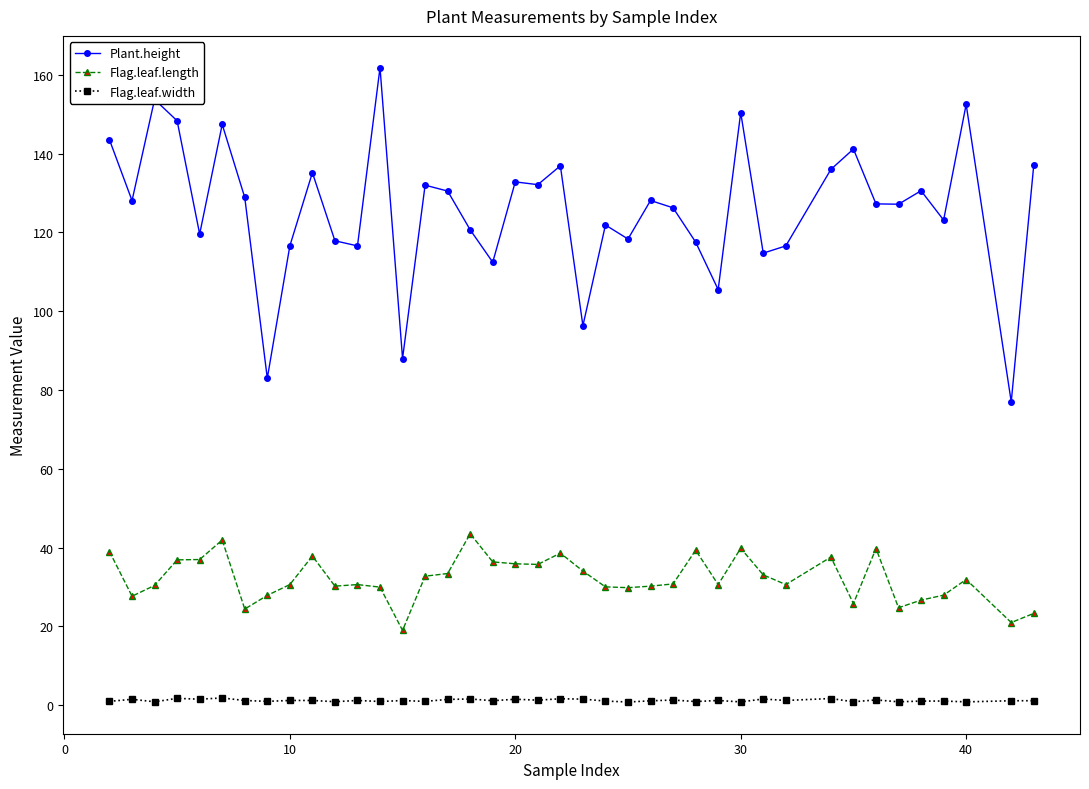

At how many categories does at least one series exceed 81?

39